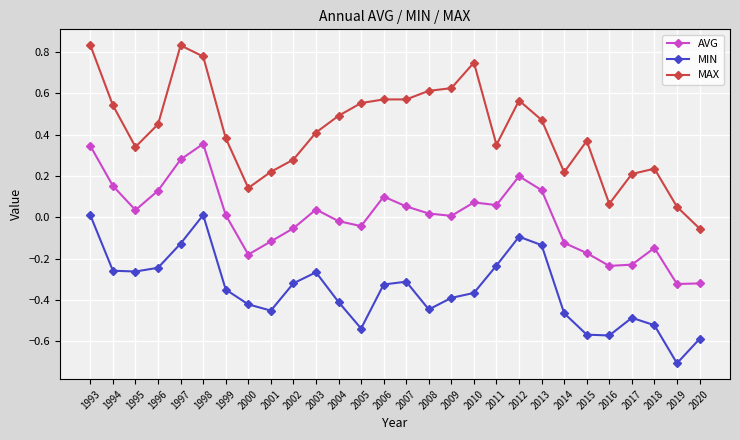

What is the difference between the maximum and minimum values in the MAX series?

0.9